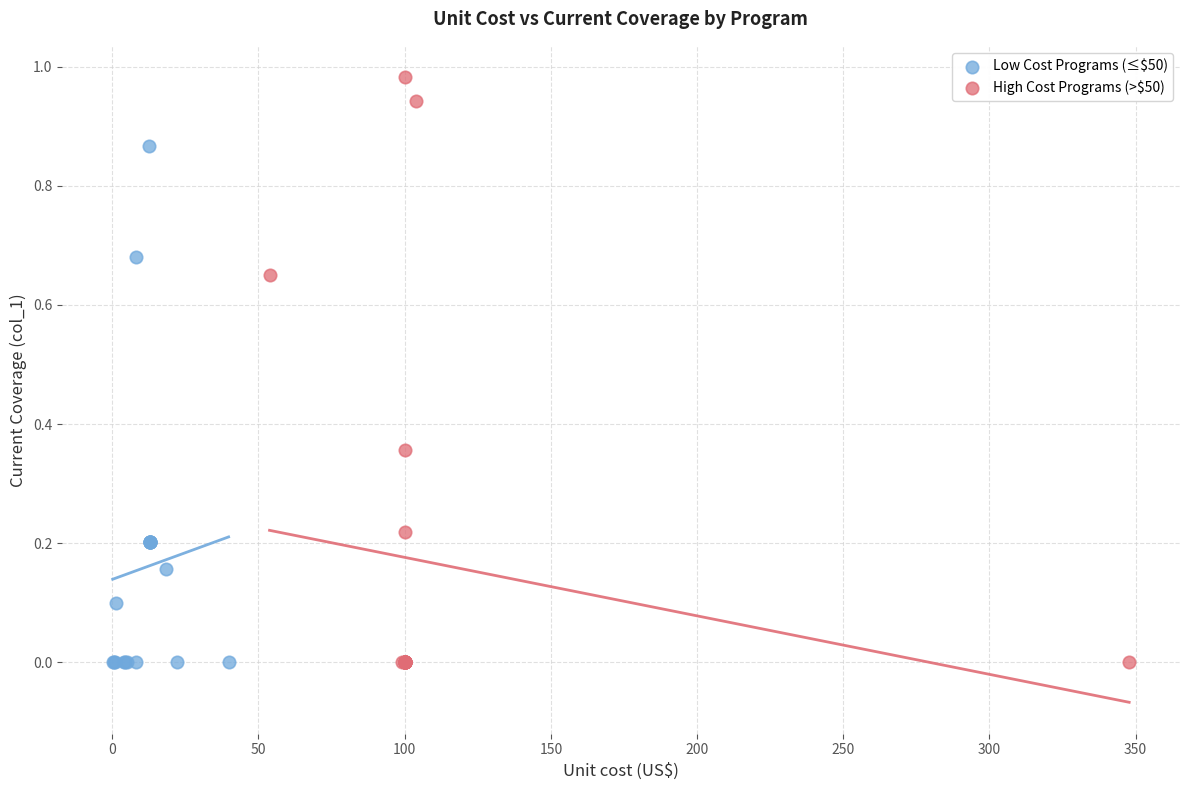

Which series has the widest spread of Y values?

High Cost Programs (>$50)